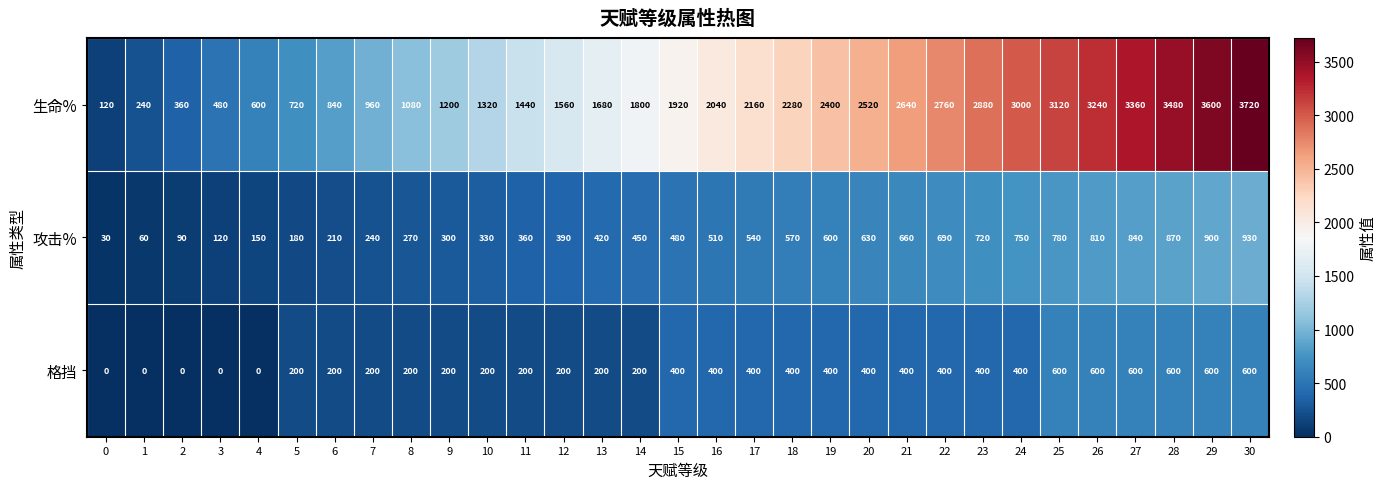

How many data points does each series have?

31